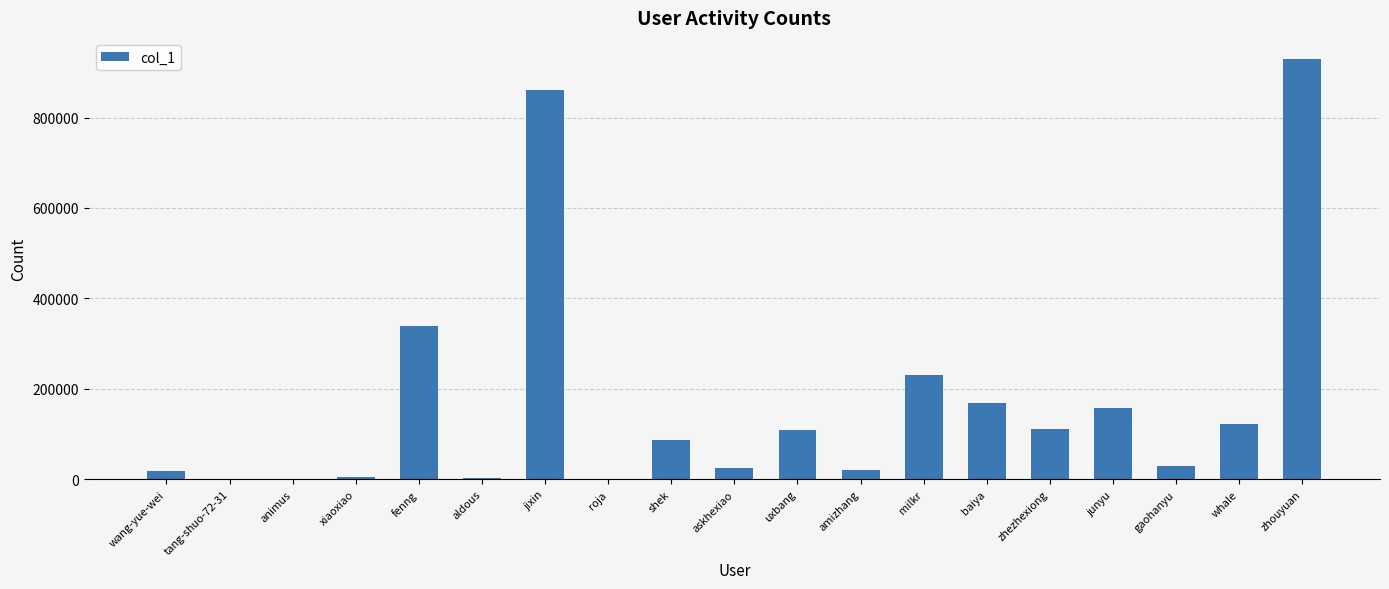

Are the bars horizontal?

No